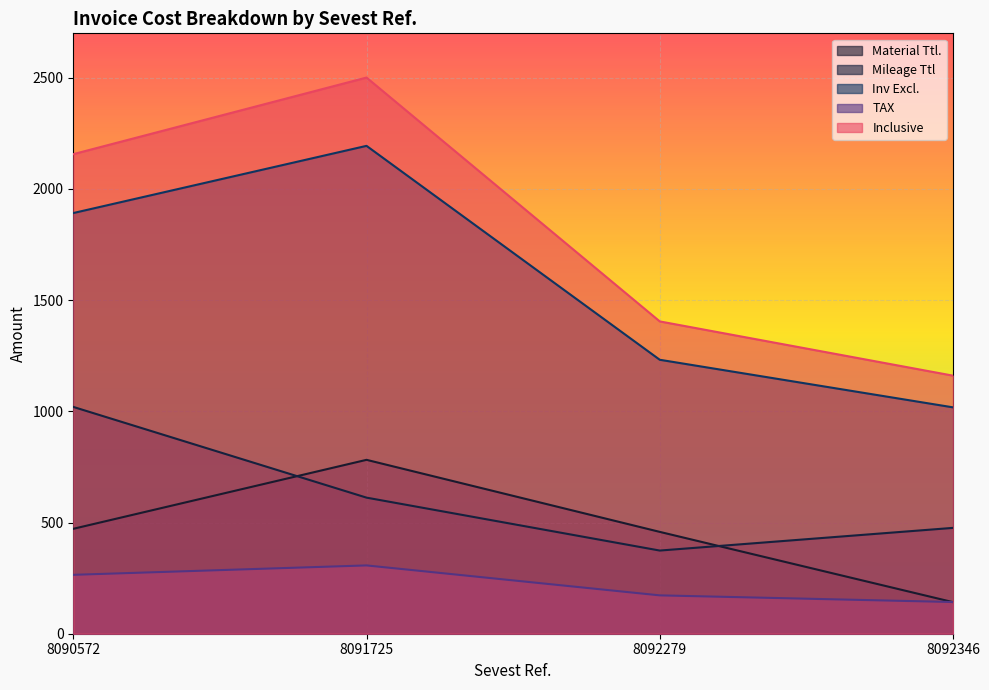

Reading left to right, transcribe all the data shown in this chart.

Material Ttl.: 8090572=471.8	8091725=782.0	8092279=458.0	8092346=142.0
Mileage Ttl: 8090572=1020.0	8091725=612.0	8092279=374.0	8092346=476.0
Inv Excl.: 8090572=1891.8	8091725=2194.0	8092279=1232.0	8092346=1018.0
TAX: 8090572=264.9	8091725=307.2	8092279=172.5	8092346=142.5
Inclusive: 8090572=2156.7	8091725=2501.2	8092279=1404.5	8092346=1160.5